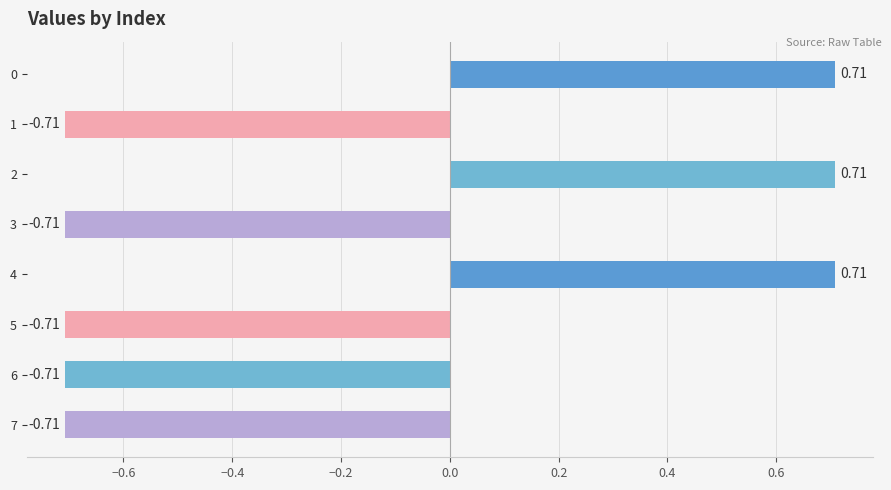

Is it true that the value at 4 is 1.0?

False